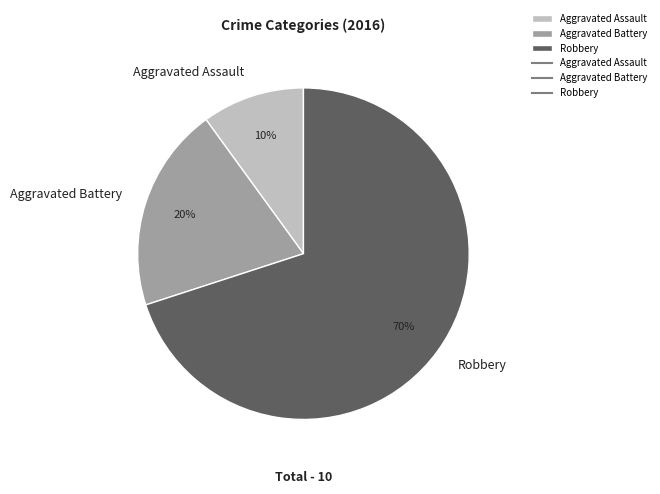

Which slice represents more than half of the pie?

Robbery